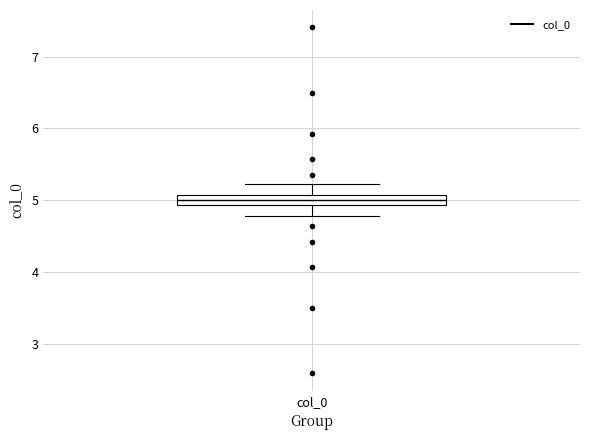

Where does the lower whisker of the box for col_0 end on the y-axis? The values are not printed on the chart, so give them approximately, as read against the axis.

4.8